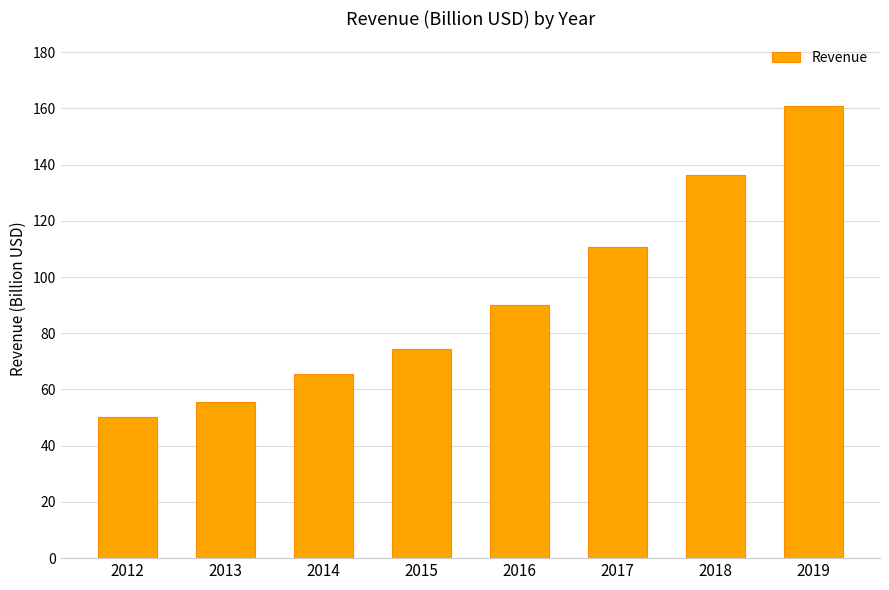

Which label corresponds to the largest value in the chart?

2019